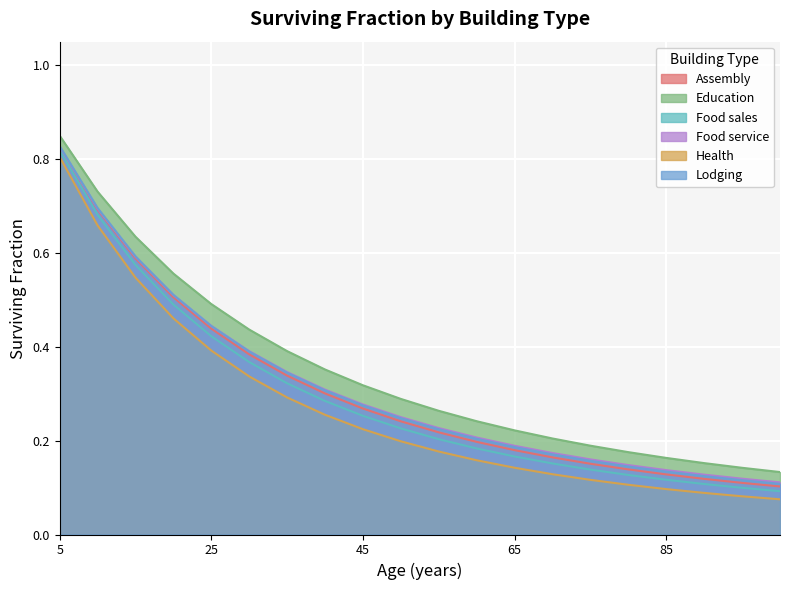

True or false: Assembly and Education intersect in this chart.

False